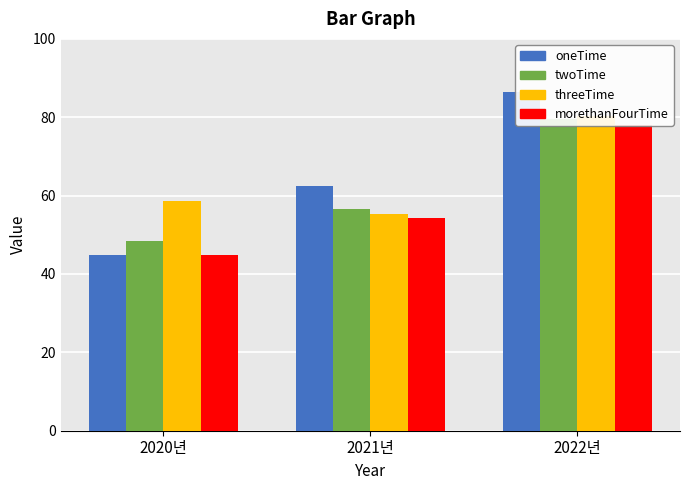

What is the label of the 3rd bar from the right?

2020년